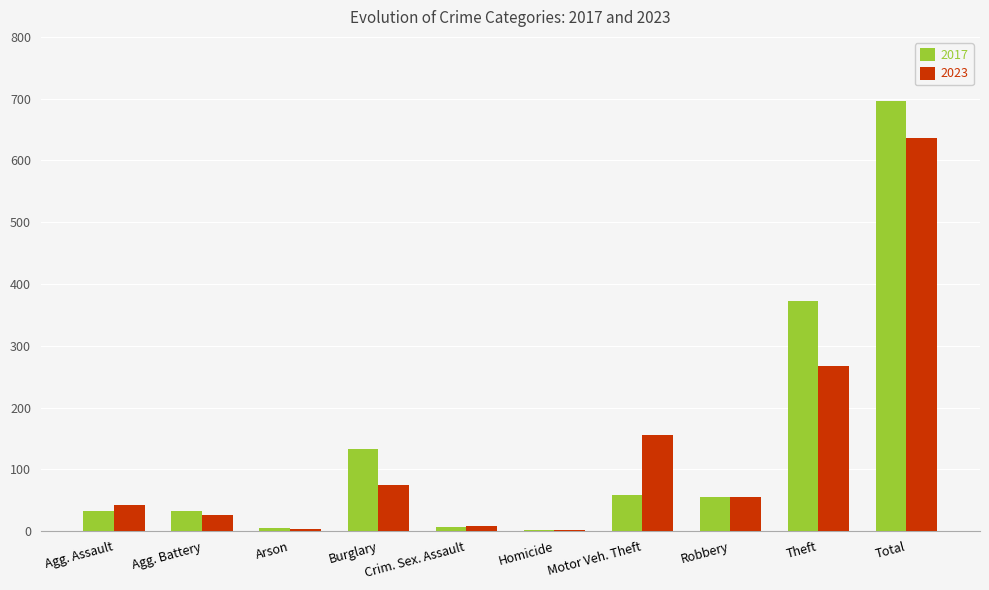

What is the maximum value shown in the chart?

697